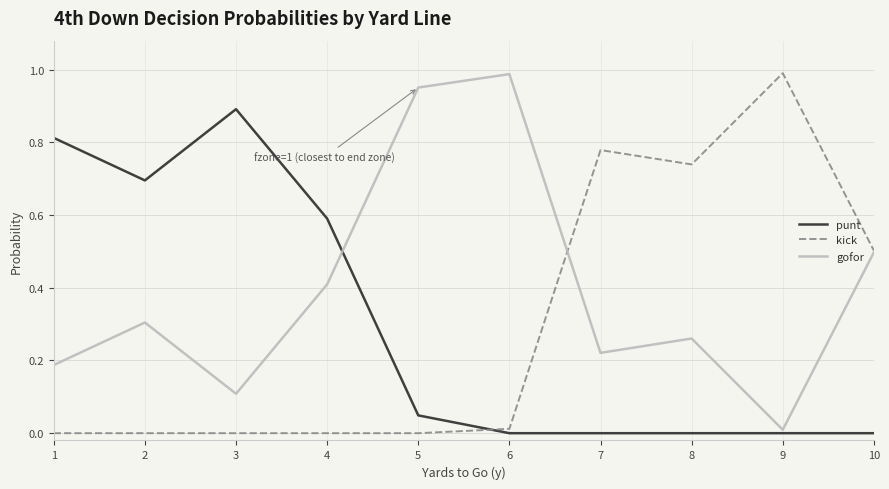

Rank the series at 6 from highest to lowest value.

gofor, kick, punt